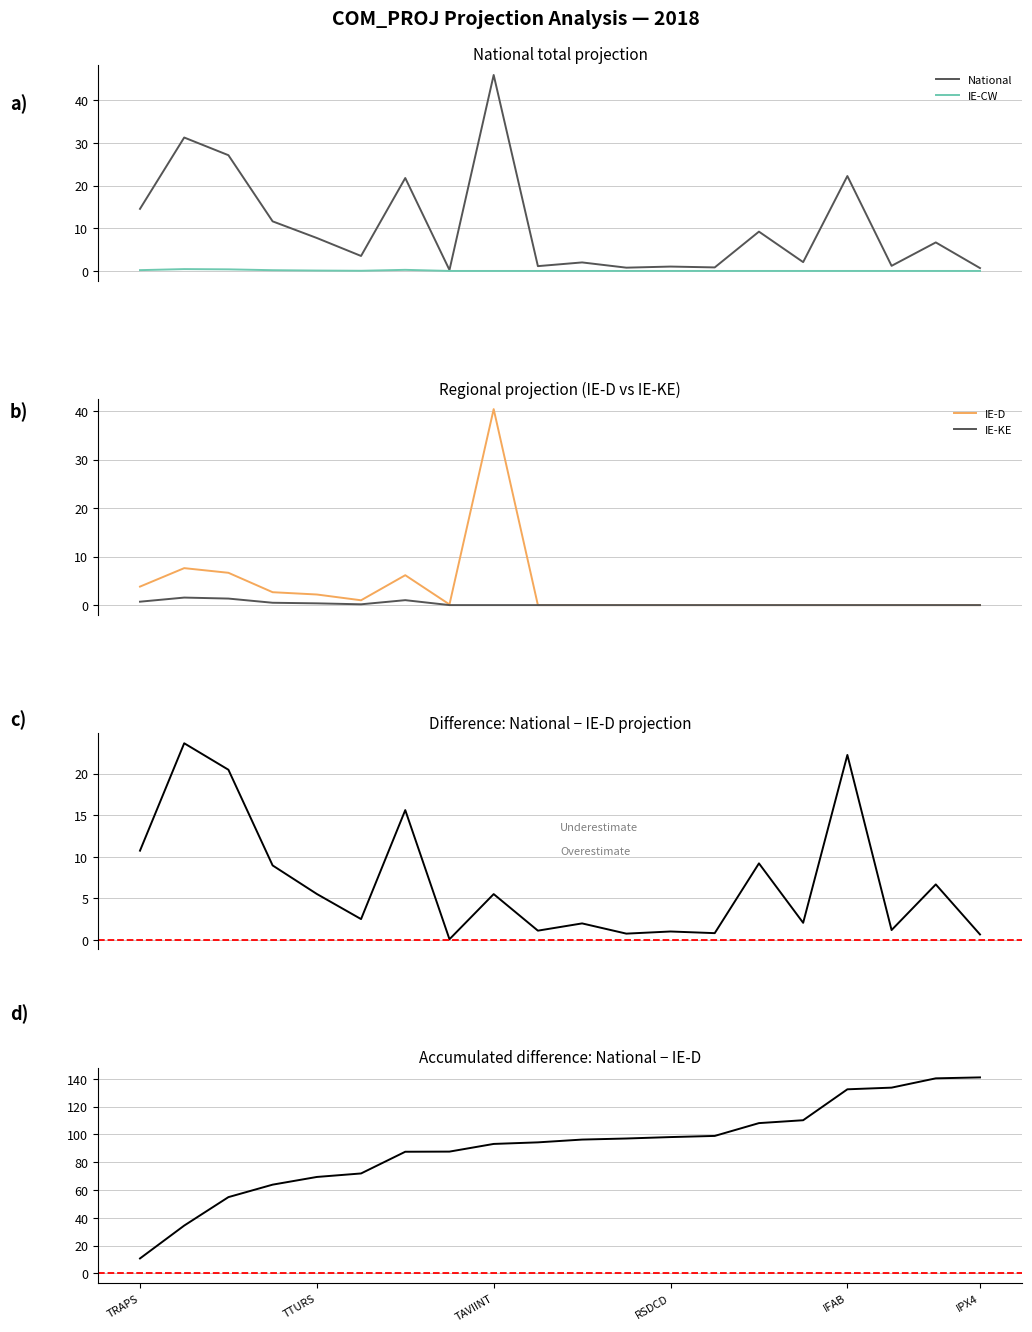

What is the highest value of the IE-KE series?

1.6